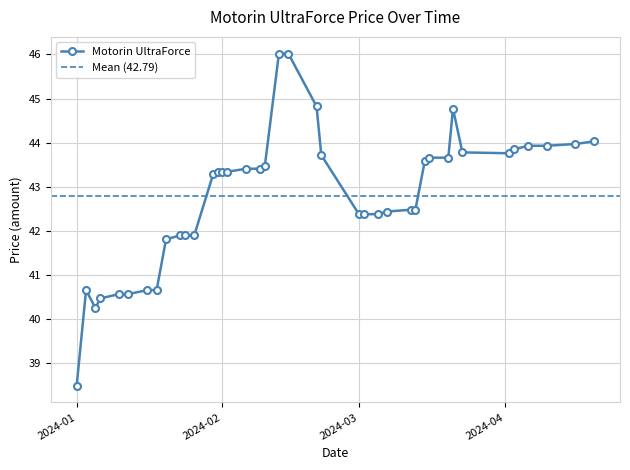

Reading left to right, extract all data points from this chart.

38.5	40.7	40.2	40.5	40.6	40.6	40.7	40.7	41.8	41.9	41.9	41.9	43.3	43.3	43.3	43.3	43.4	43.4	43.5	46.0	46.0	44.8	43.7	42.4	42.4	42.4	42.4	42.5	42.5	43.6	43.7	43.7	44.8	43.8	43.8	43.9	43.9	43.9	44.0	44.0